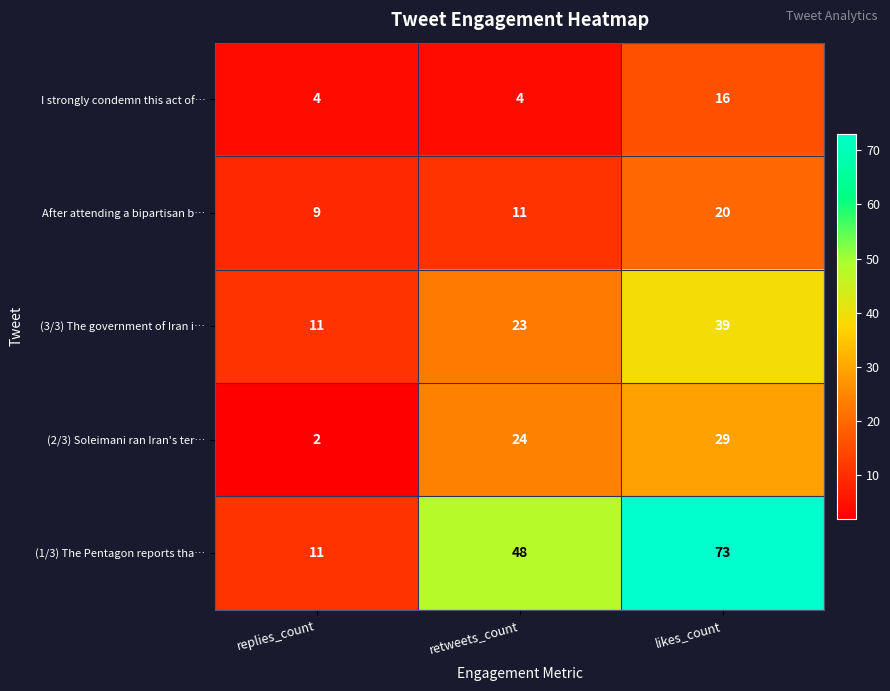

What is the difference between the maximum and second lowest values in the (2/3) Soleimani ran Iran's ter… series?

5